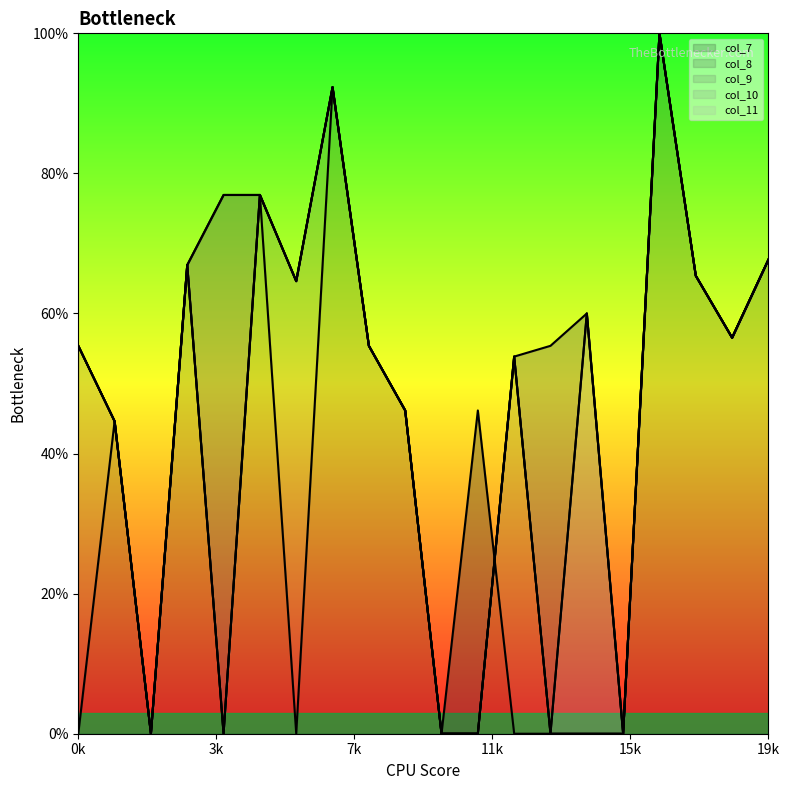

Which category has the highest value across all series?

16